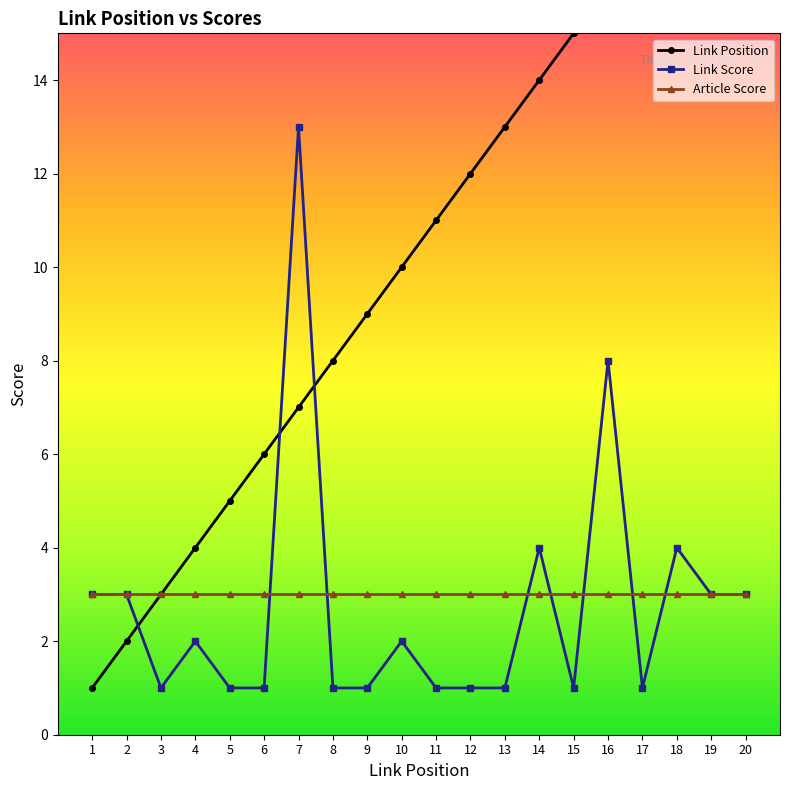

Is it true that Link Score equals 3 at 4?

False